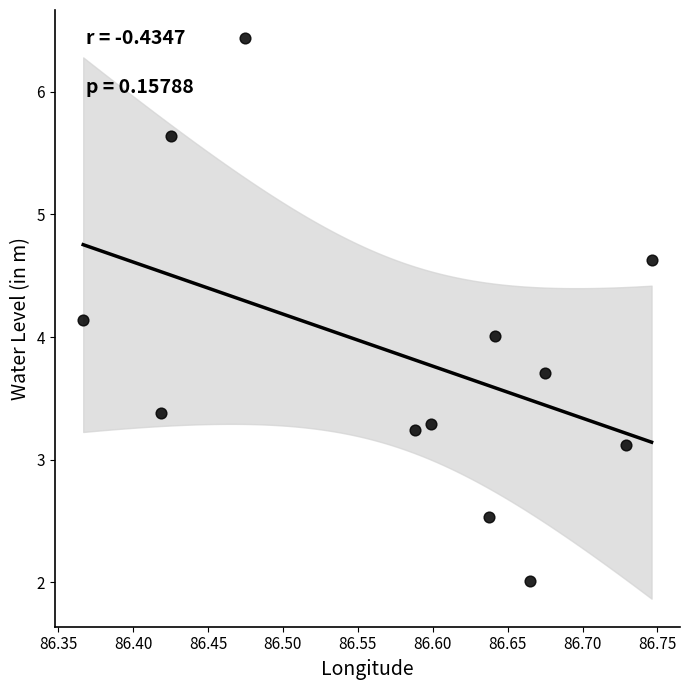

What is the average X value?

86.6